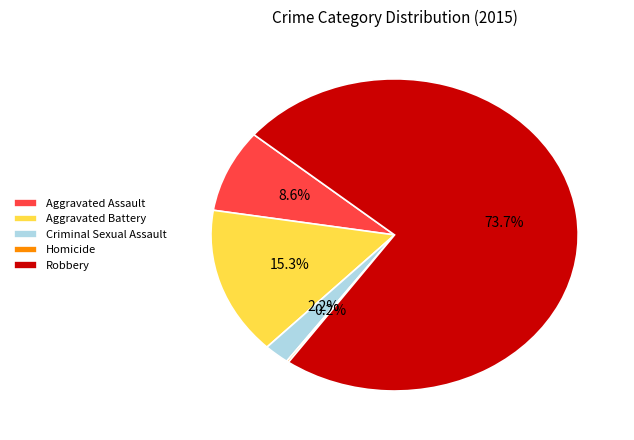

To the nearest percent, what is the combined percentage of Robbery and Aggravated Battery?

89%